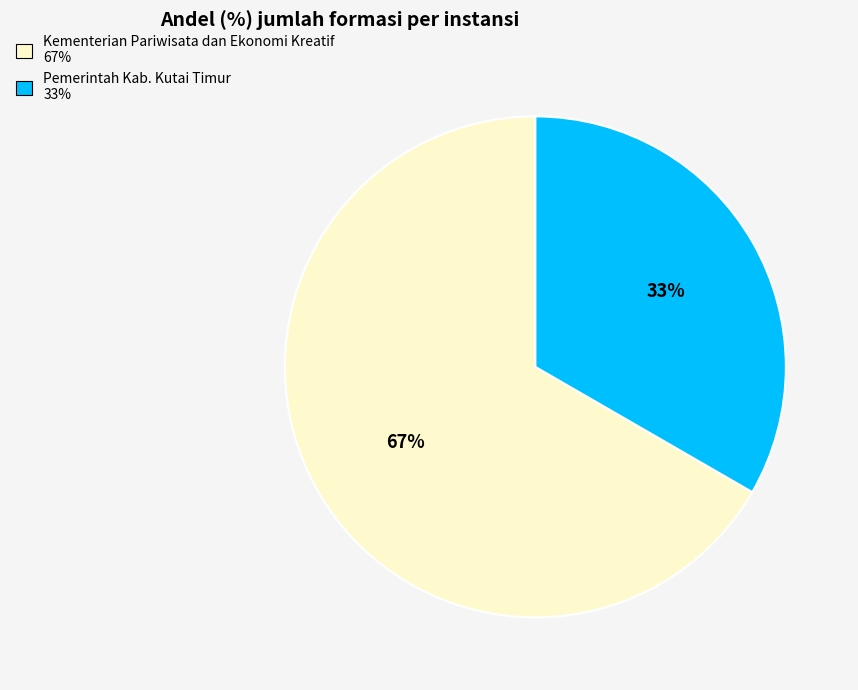

Between Pemerintah Kab. Kutai Timur and Kementerian Pariwisata dan Ekonomi Kreatif, which is larger?

Kementerian Pariwisata dan Ekonomi Kreatif